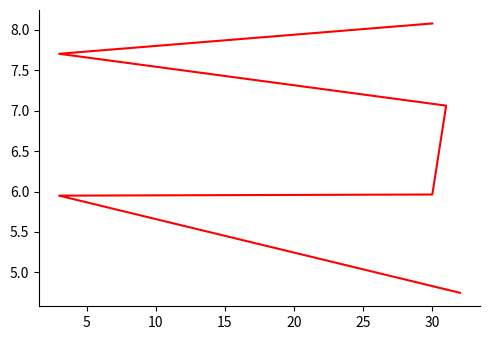

What is the change in value from 10 to 25?

+2.1